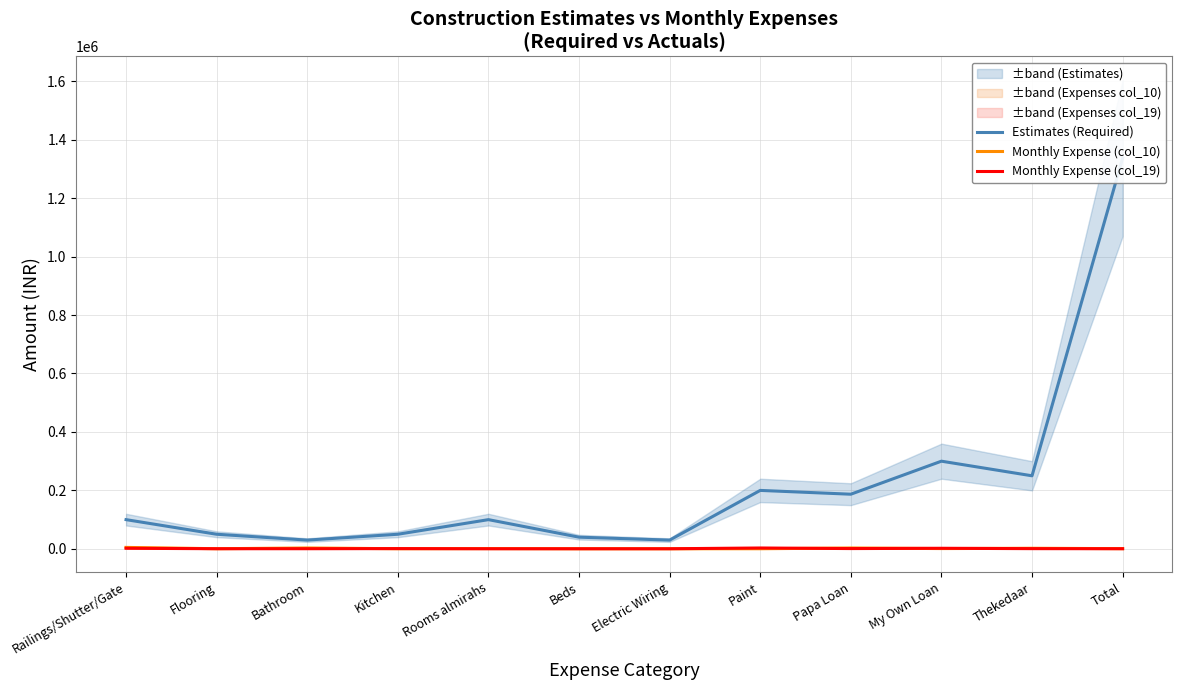

The Estimates (Required) series shows 325905 at Papa Loan. True or false?

False